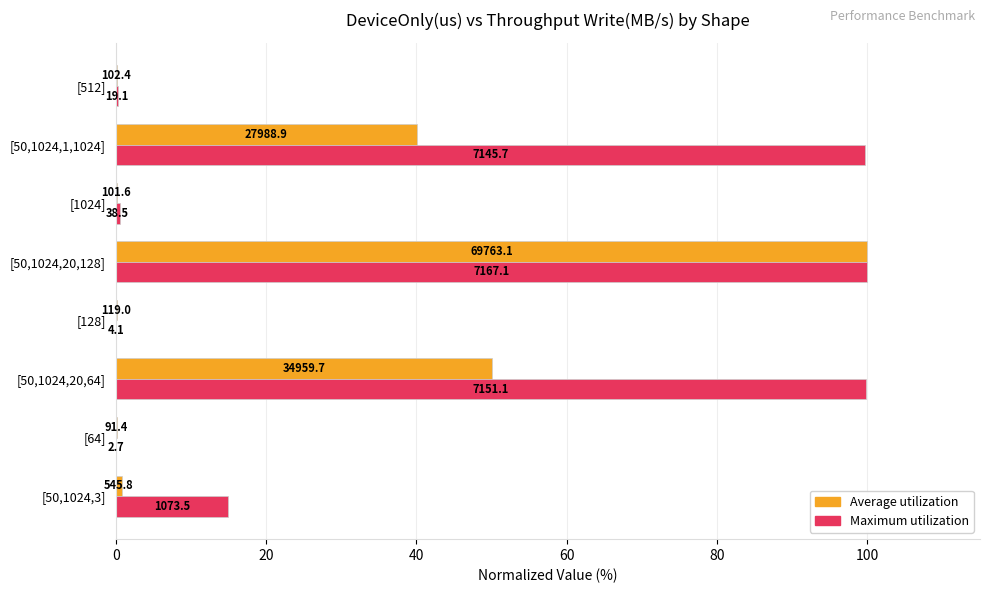

What are all the series names shown in the legend?

Average utilization, Maximum utilization